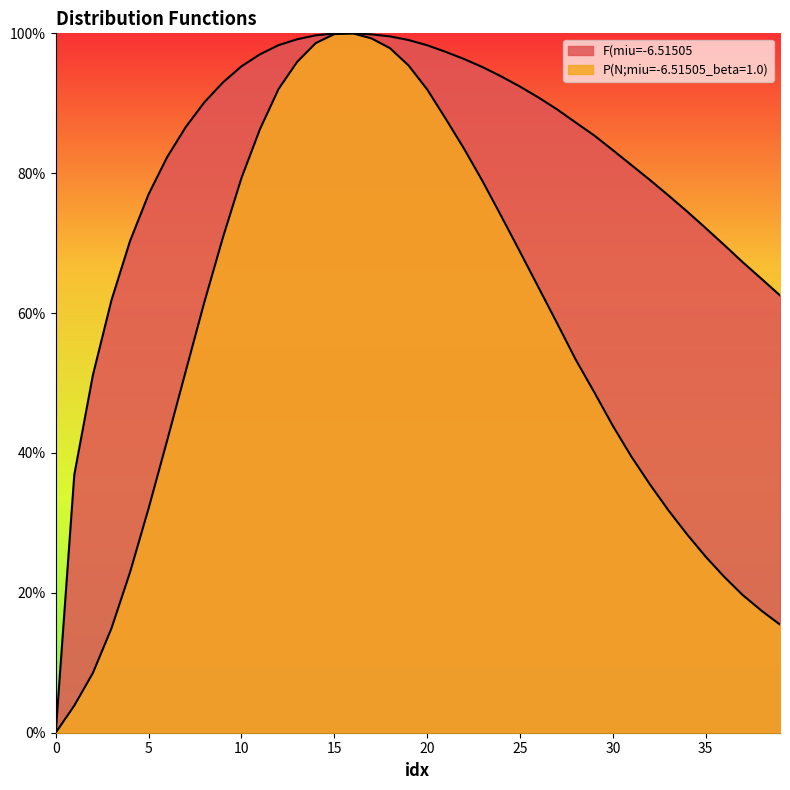

True or false: F(miu=-6.51505 and P(N;miu=-6.51505_beta=1.0) intersect in this chart.

False